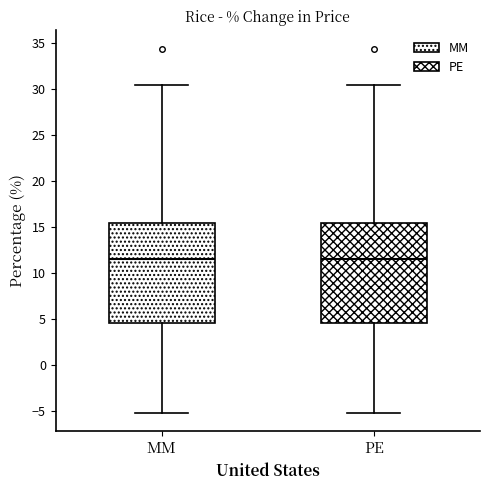

Reading left to right, transcribe this box plot: for each box, give where its median line is, the range the box spans, and where its two whiskers end, as read against the y-axis. The values are not printed on the chart, so give them approximately, as read against the axis.

MM: median 11.5, box 4.5 to 15.5, whiskers -5.0 to 30.5
PE: median 11.5, box 4.5 to 15.5, whiskers -5.0 to 30.5